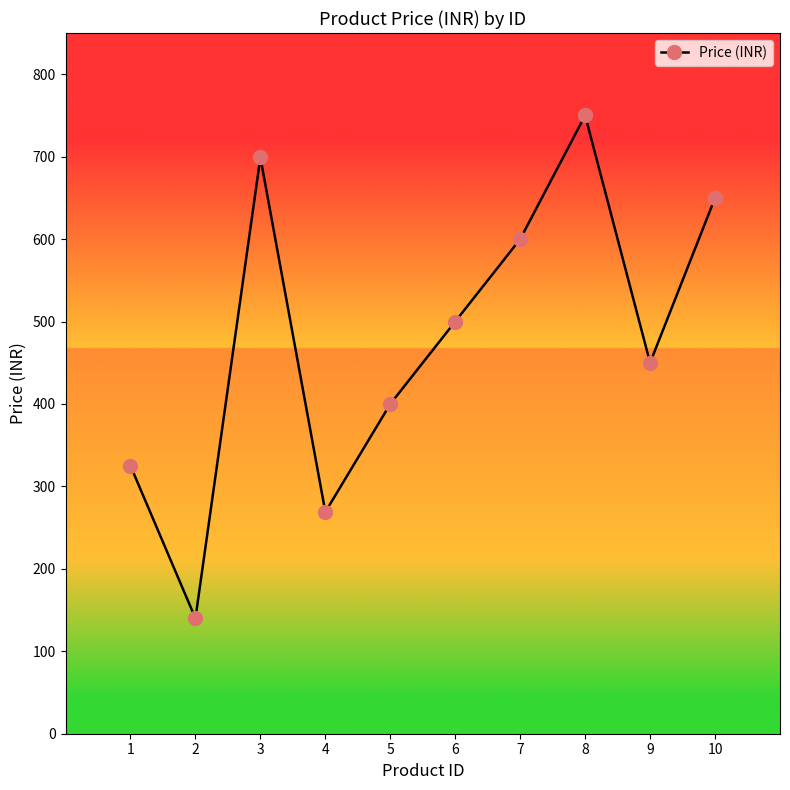

What is the difference between the maximum and second lowest values?

481